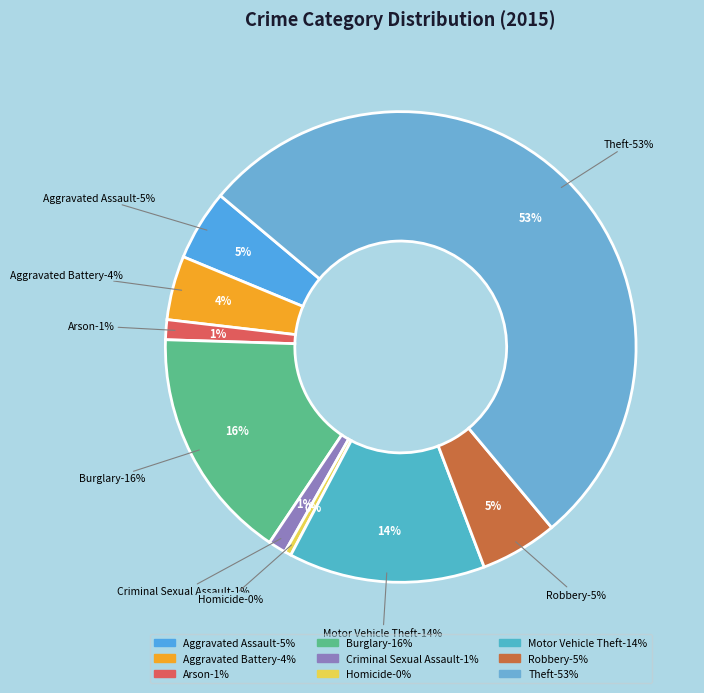

Which category has the biggest portion of the pie?

Theft